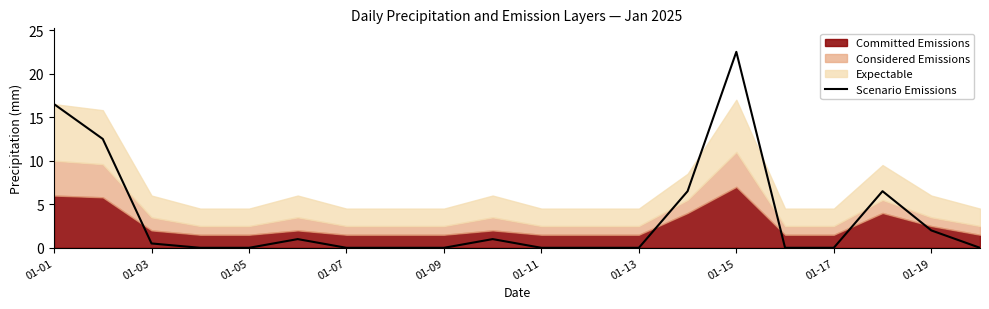

Is it true that Scenario Emissions equals 0.5 at 01-03?

True